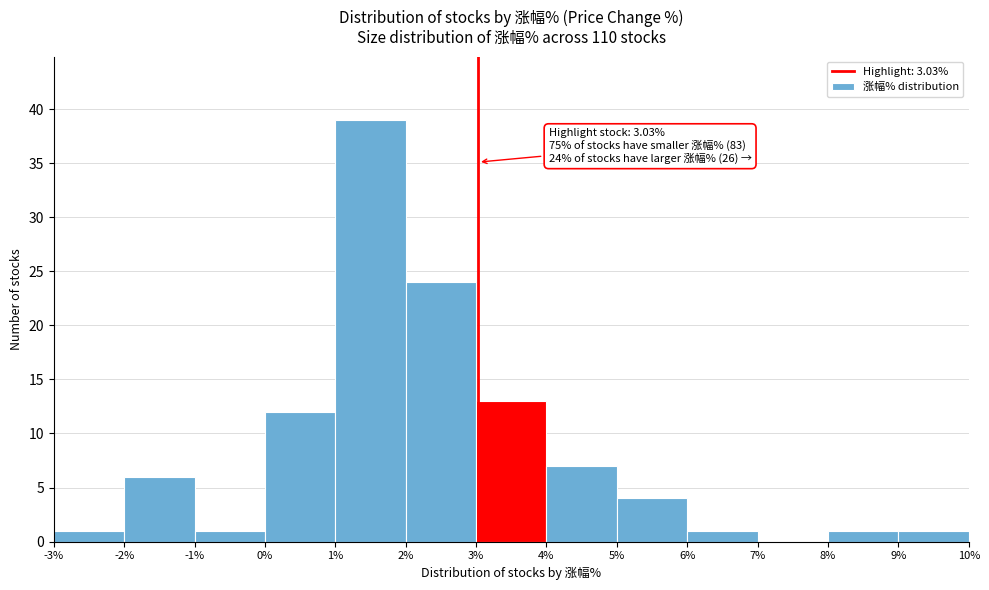

Over which range of the x-axis is the bar tallest?

1% to 2%